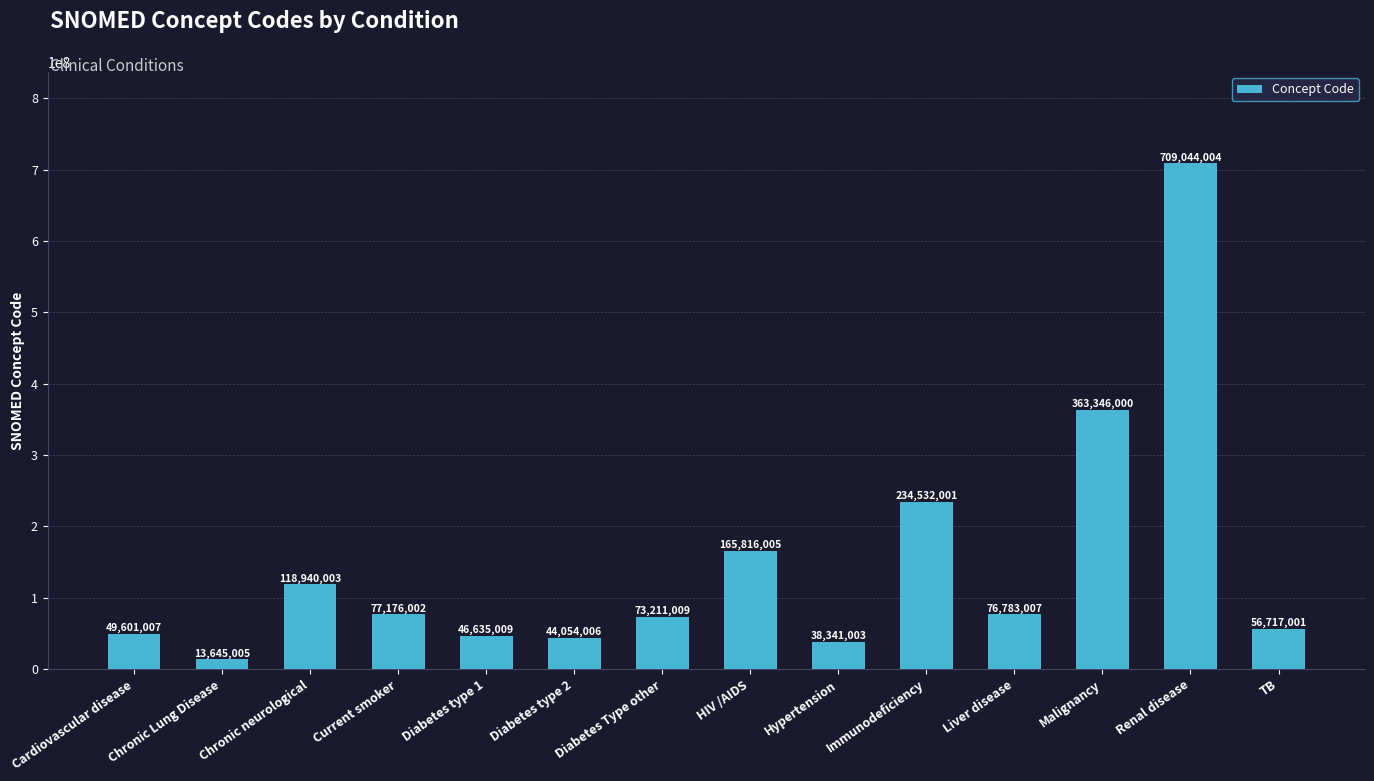

Rank the categories by value from lowest to highest.

Chronic Lung Disease, Hypertension, Diabetes type 2, Diabetes type 1, Cardiovascular disease, TB, Diabetes Type other, Liver disease, Current smoker, Chronic neurological, HIV /AIDS, Immunodeficiency, Malignancy, Renal disease